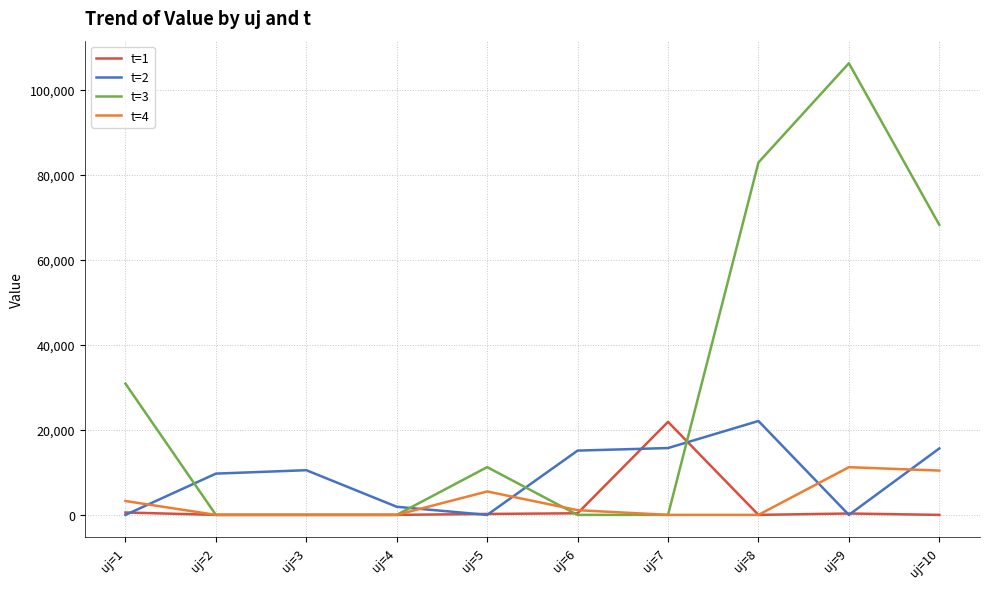

What is the difference between the second highest and second lowest values in the t=1 series?

560.4